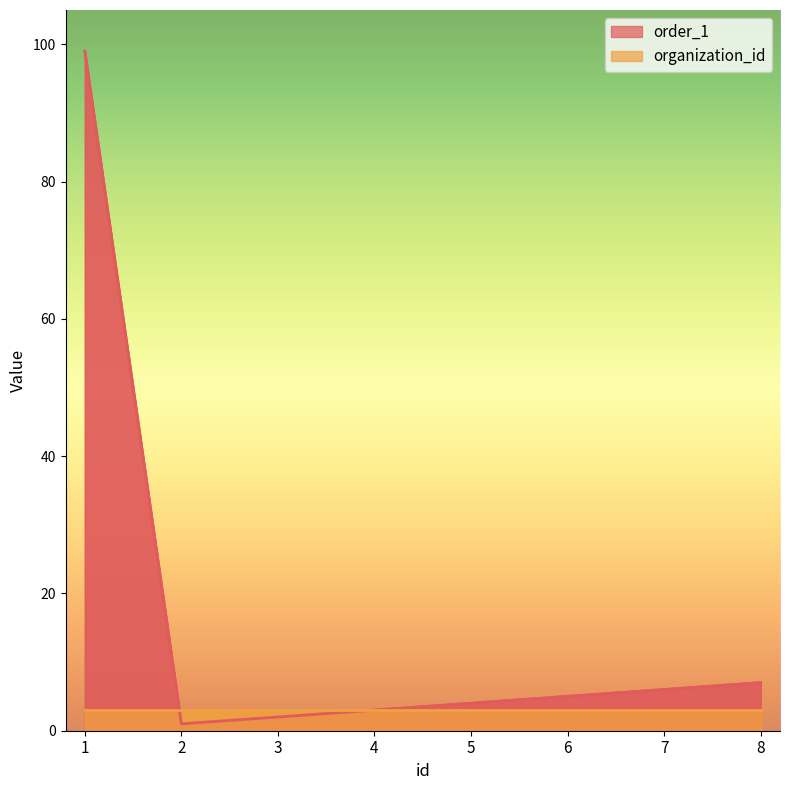

Between 3 and 5, which is larger?

5